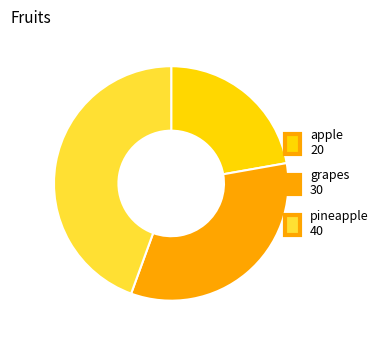

Is it true that pineapple is 59% of the pie?

False